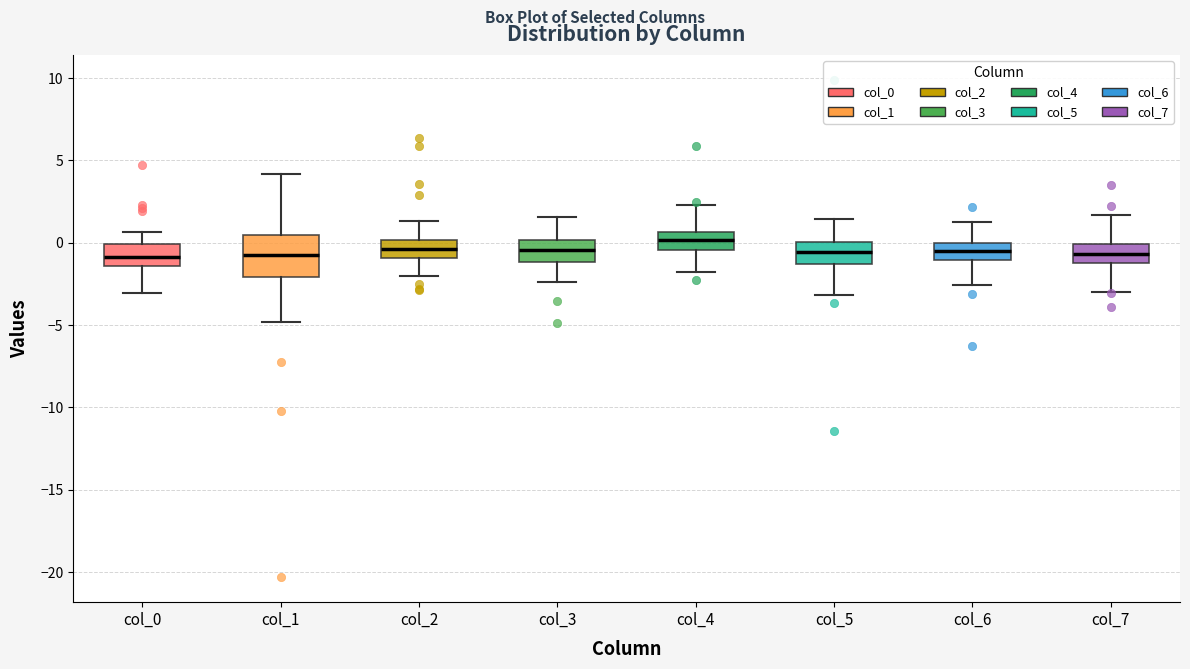

Reading left to right, read every box against the y-axis: the position of its median line, the range the box covers, and the ends of its whiskers. The values are not printed on the chart, so give them approximately, as read against the axis.

col_0: median -1.0, box -1.5 to 0.0, whiskers -3.0 to 0.5
col_1: median -0.5, box -2.0 to 0.5, whiskers -5.0 to 4.0
col_2: median -0.5, box -1.0 to 0.0, whiskers -2.0 to 1.5
col_3: median -0.5, box -1.0 to 0.0, whiskers -2.5 to 1.5
col_4: median 0.0, box -0.5 to 0.5, whiskers -2.0 to 2.5
col_5: median -0.5, box -1.5 to 0.0, whiskers -3.0 to 1.5
col_6: median -0.5, box -1.0 to 0.0, whiskers -2.5 to 1.5
col_7: median -0.5, box -1.0 to 0.0, whiskers -3.0 to 1.5